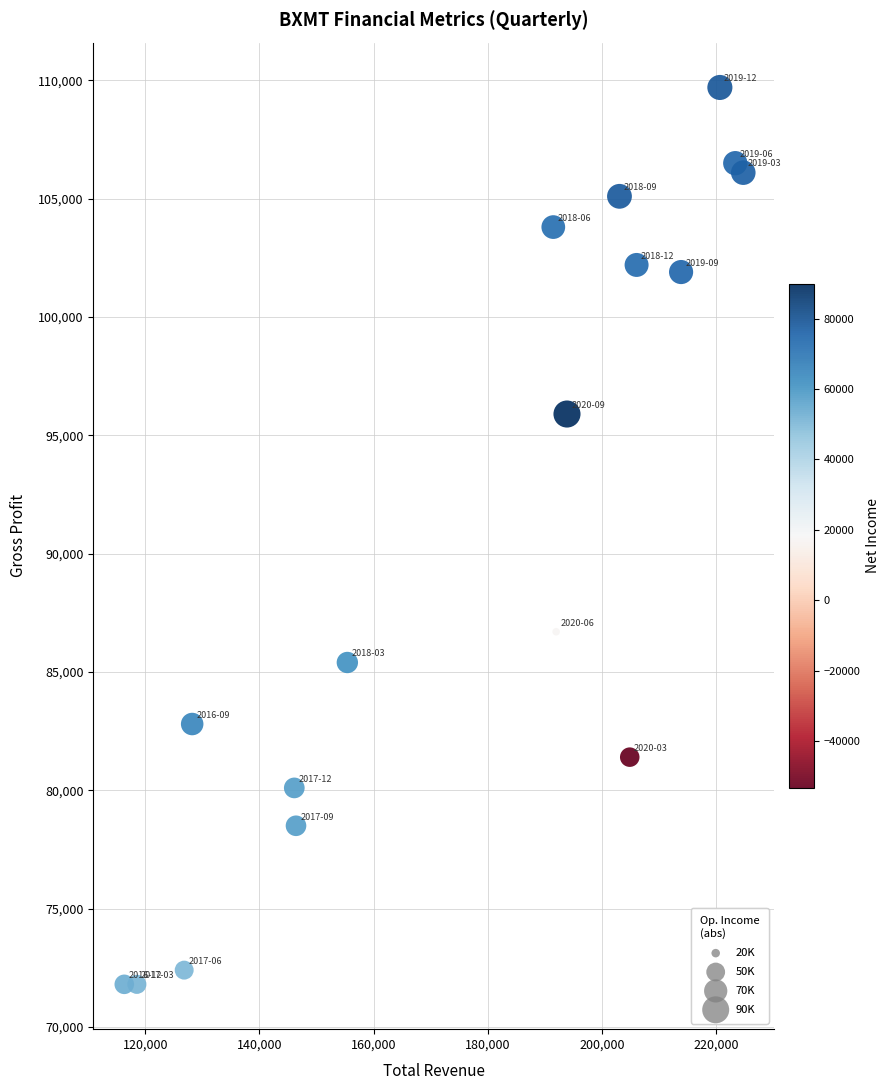

What Y value in the scatter plot is closest to 90750?

86700